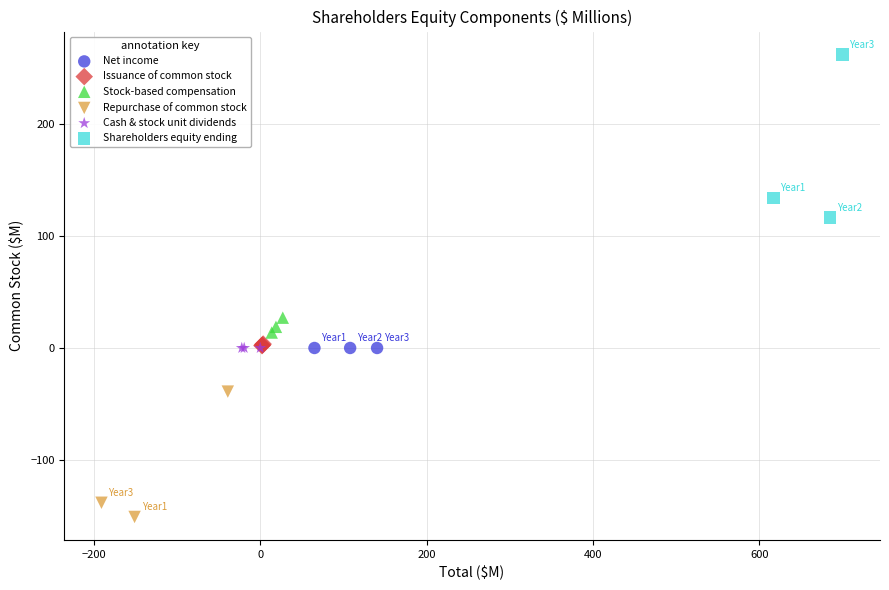

What are all the series names shown in the legend?

Net income, Issuance of common stock, Stock-based compensation, Repurchase of common stock, Cash & stock unit dividends, Shareholders equity ending